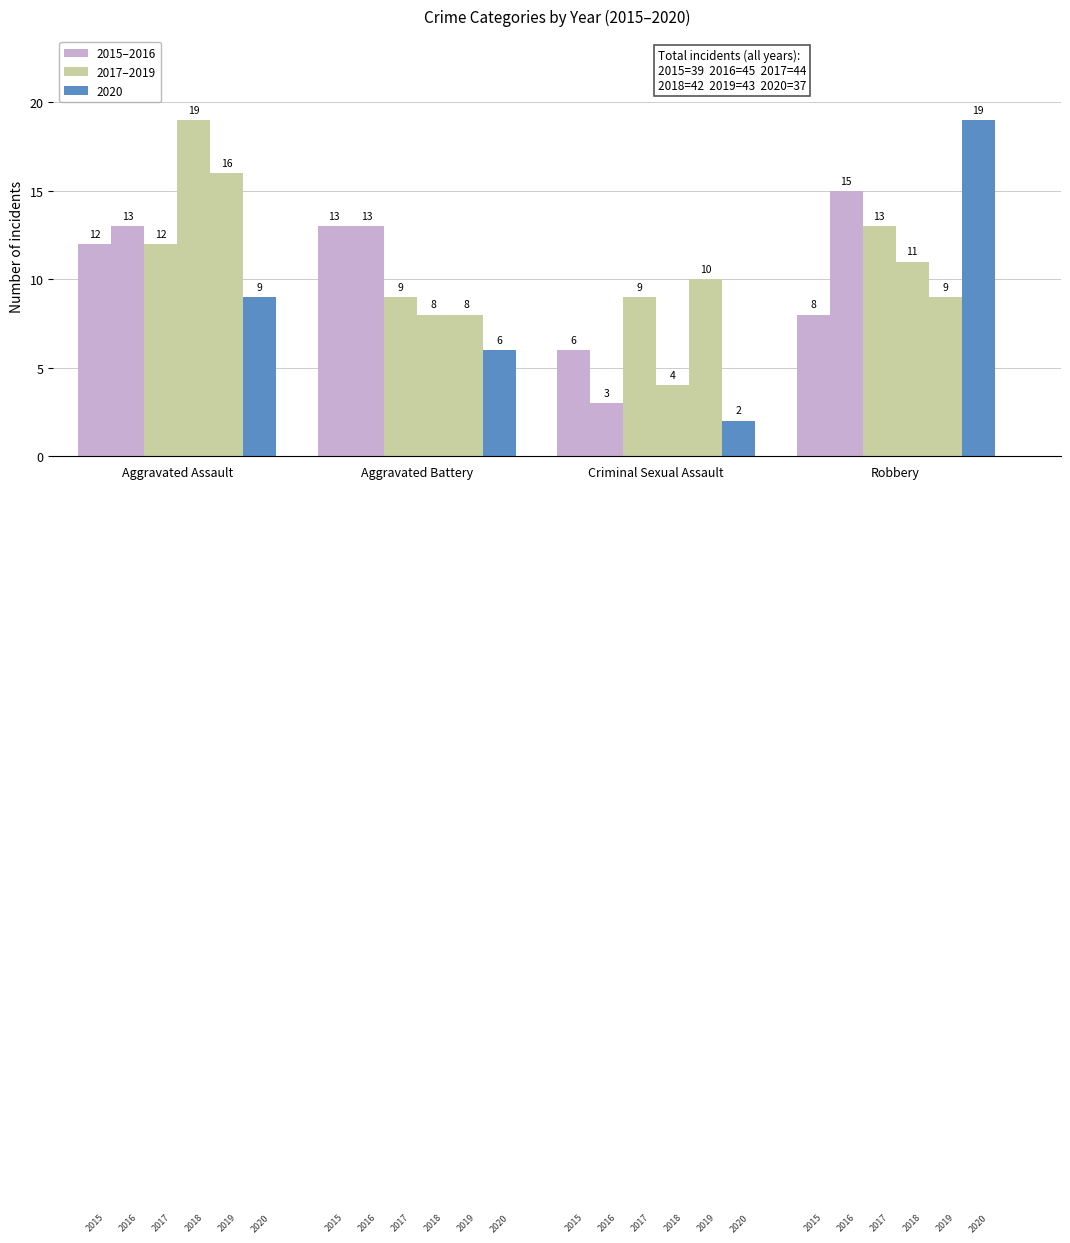

Rank the categories by 2015 value from highest to lowest.

Aggravated Battery, Aggravated Assault, Robbery, Criminal Sexual Assault